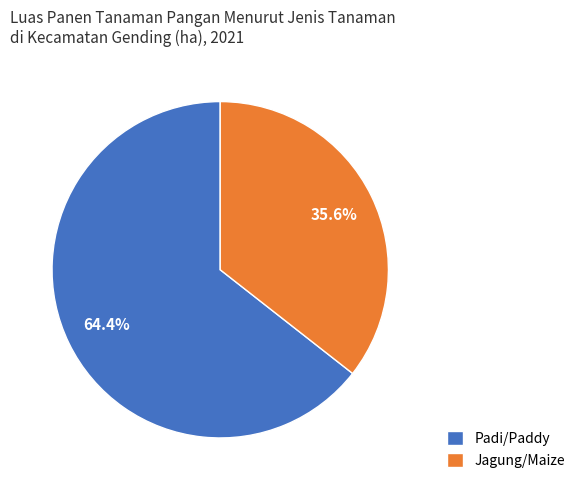

True or false: Padi/Paddy accounts for 64% of the total.

True